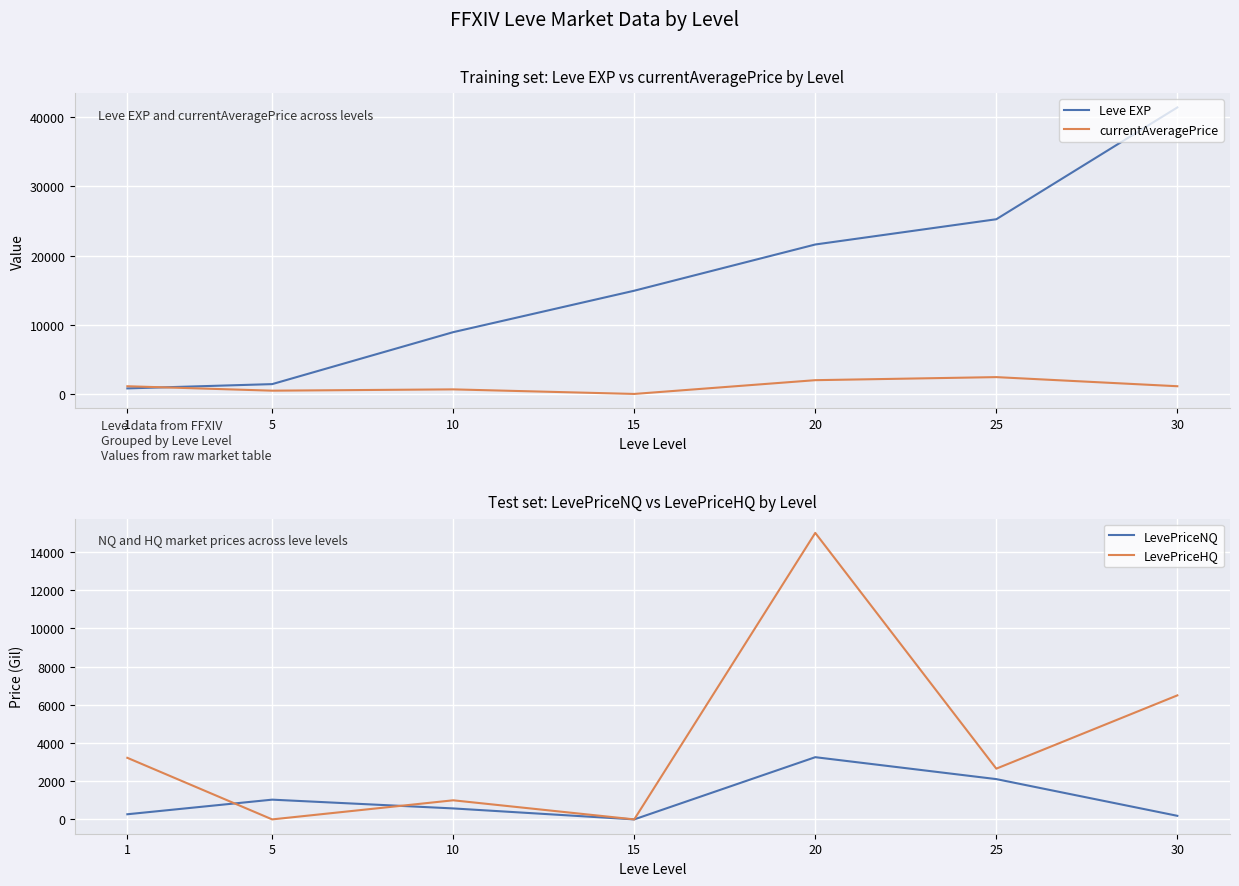

The value of Leve EXP at 30 is 41410.0. True or false?

True